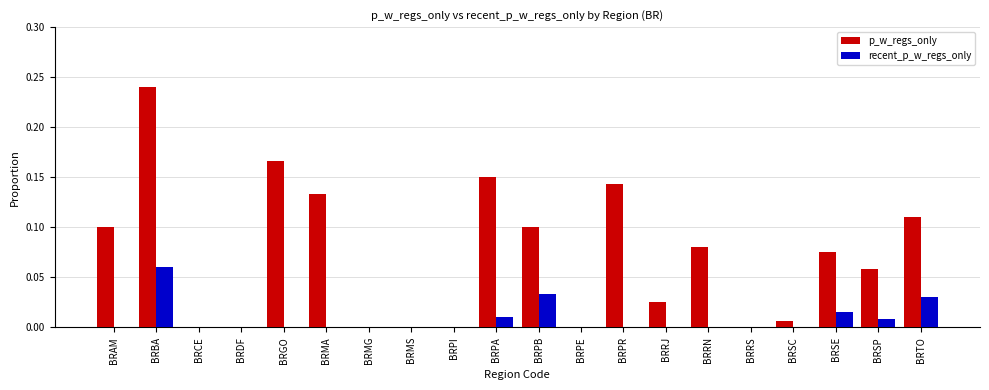

Are the bars horizontal?

No